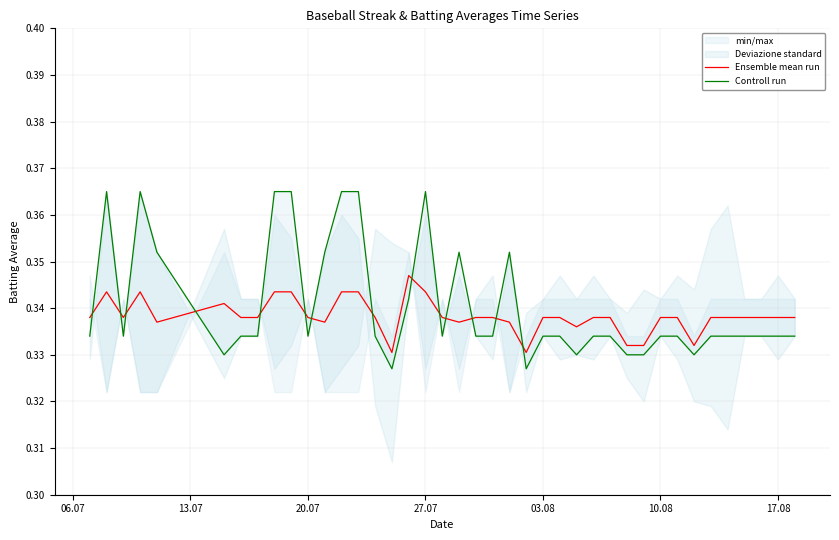

How many interior local valleys does the Controll run series have?

8